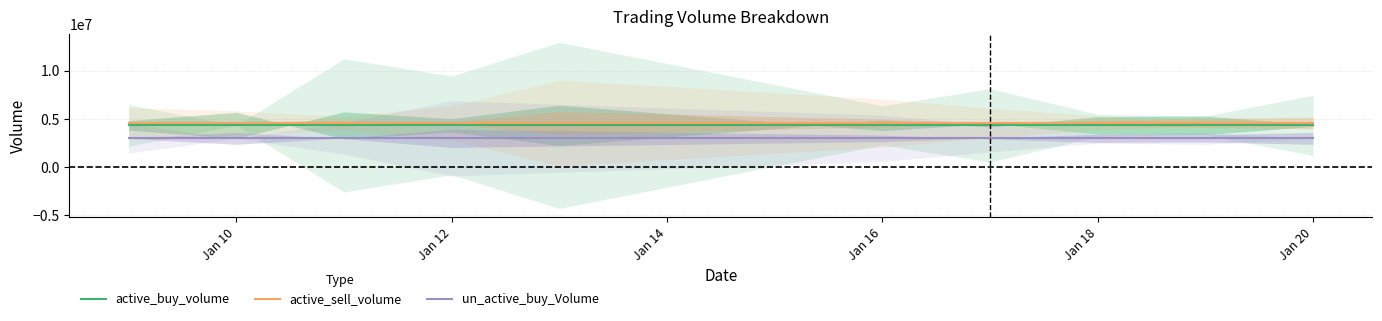

True or false: active_sell_volume and active_buy_volume cross at least once.

False